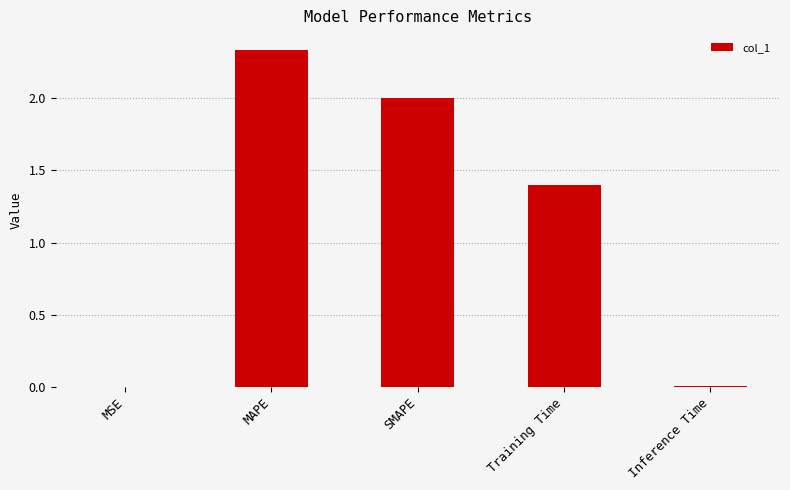

Are the bars grouped side by side (vs. stacked)?

No